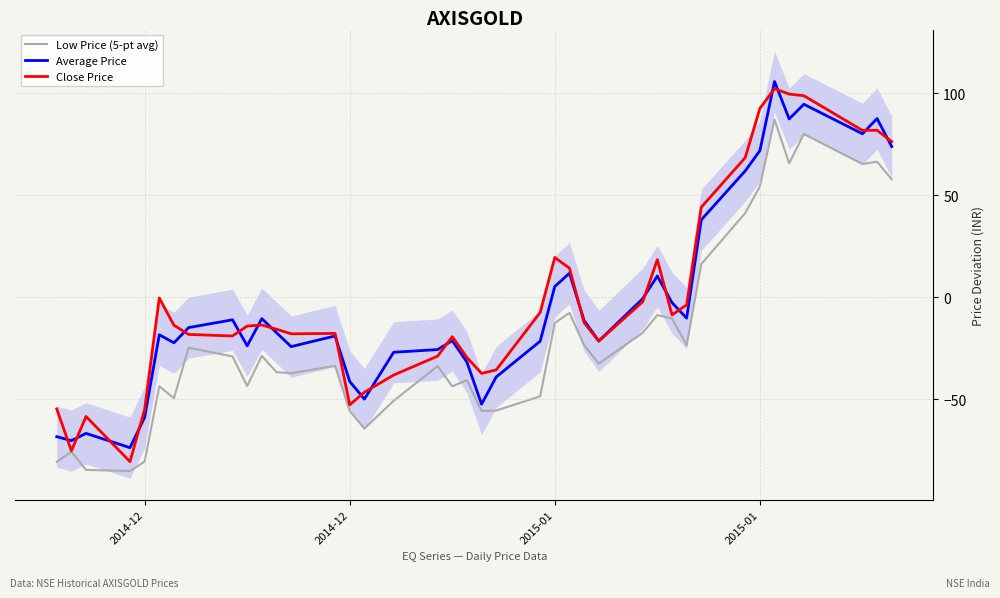

What is the minimum value for Close Price?

-80.6